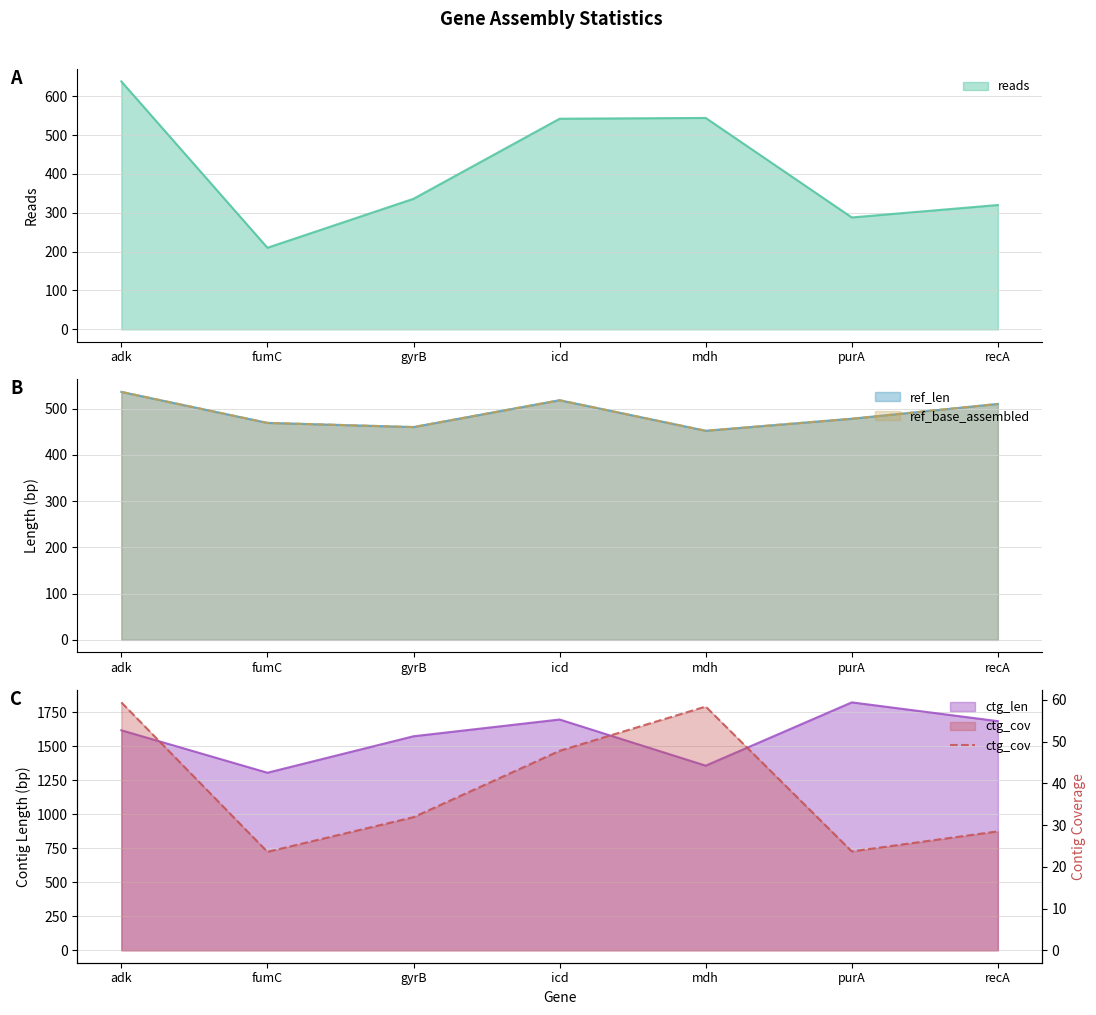

What position from the left is mdh?

5